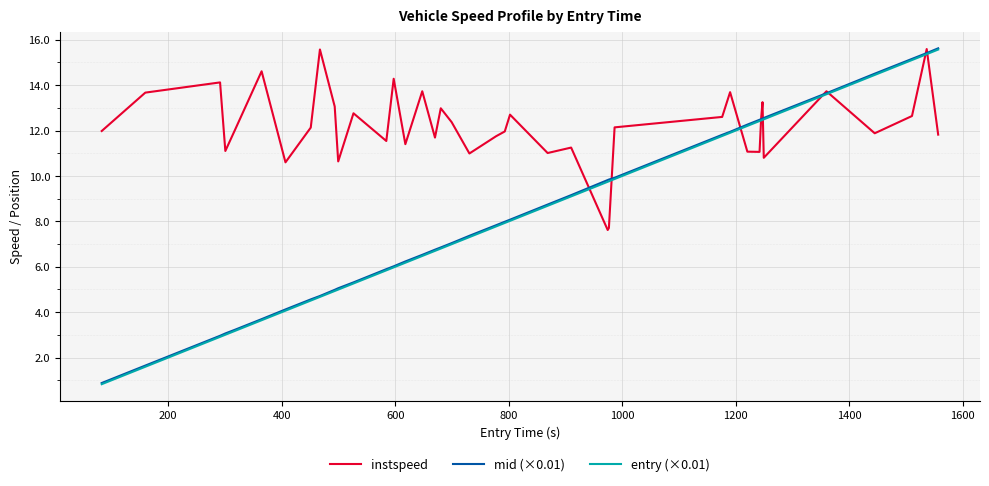

How many series are shown in this chart?

3